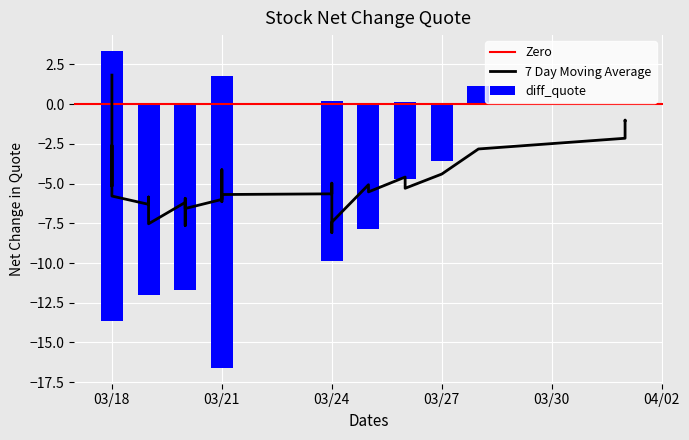

What is the sum of all values?

-188.6